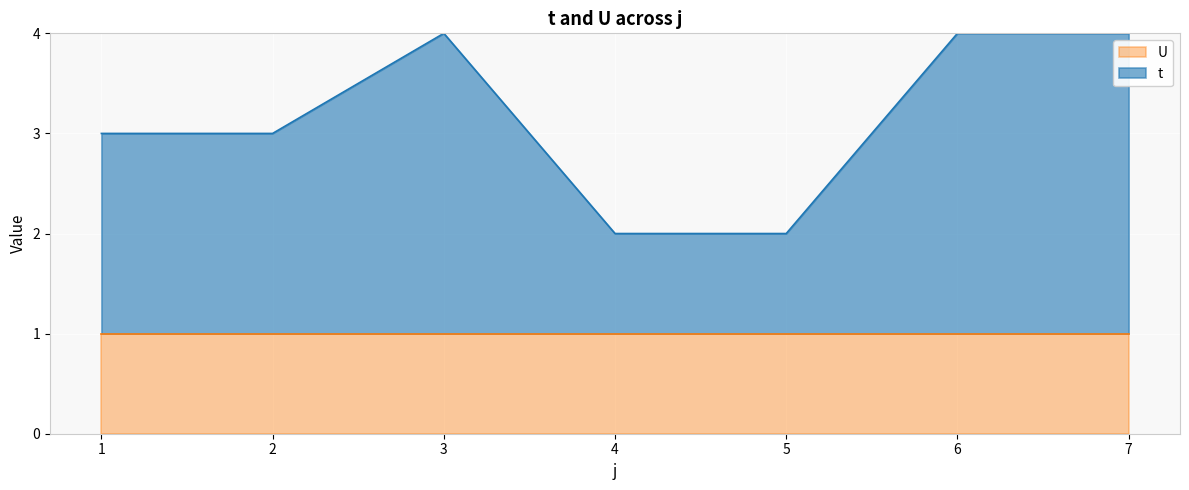

Where is the first local maximum?

3